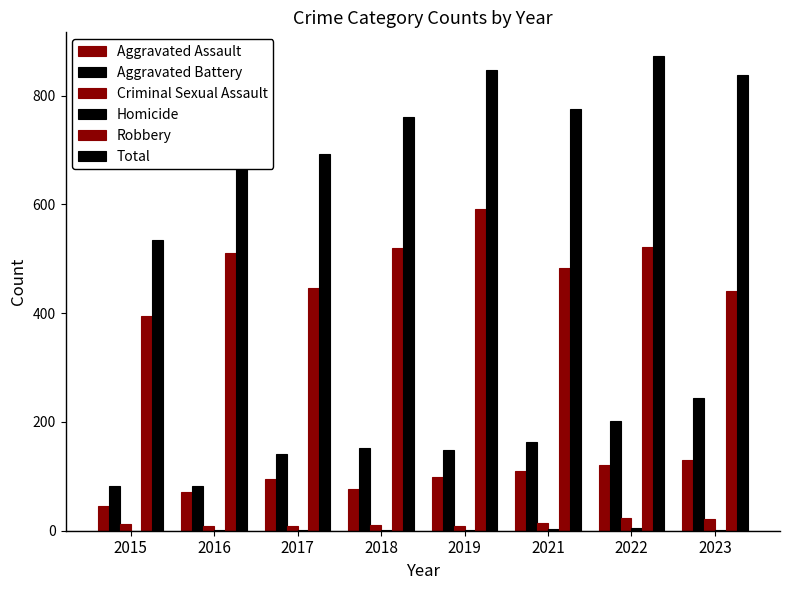

The value of Criminal Sexual Assault at 2023 is 9. True or false?

False